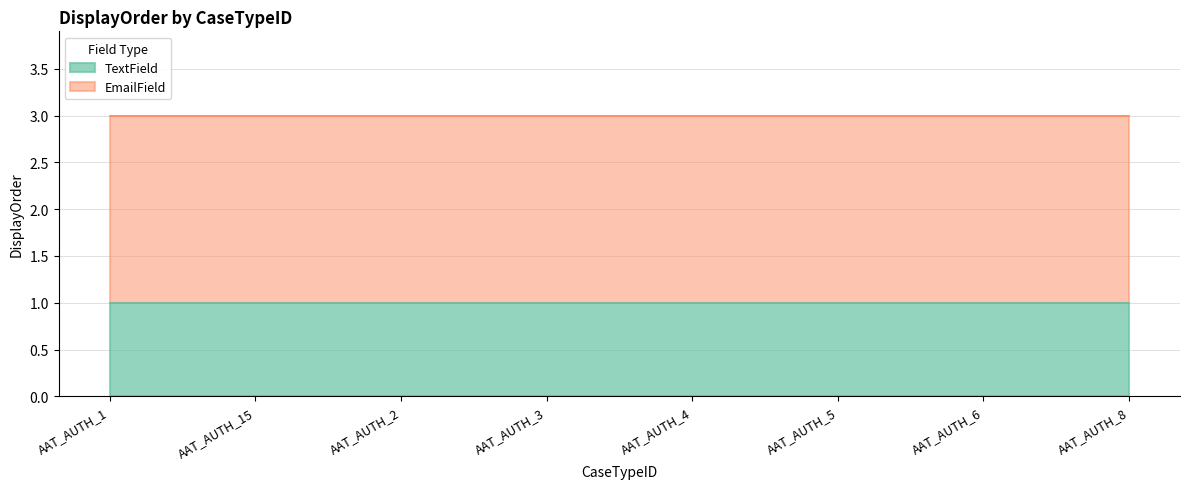

At which category is the sum across all series the highest?

AAT_AUTH_1